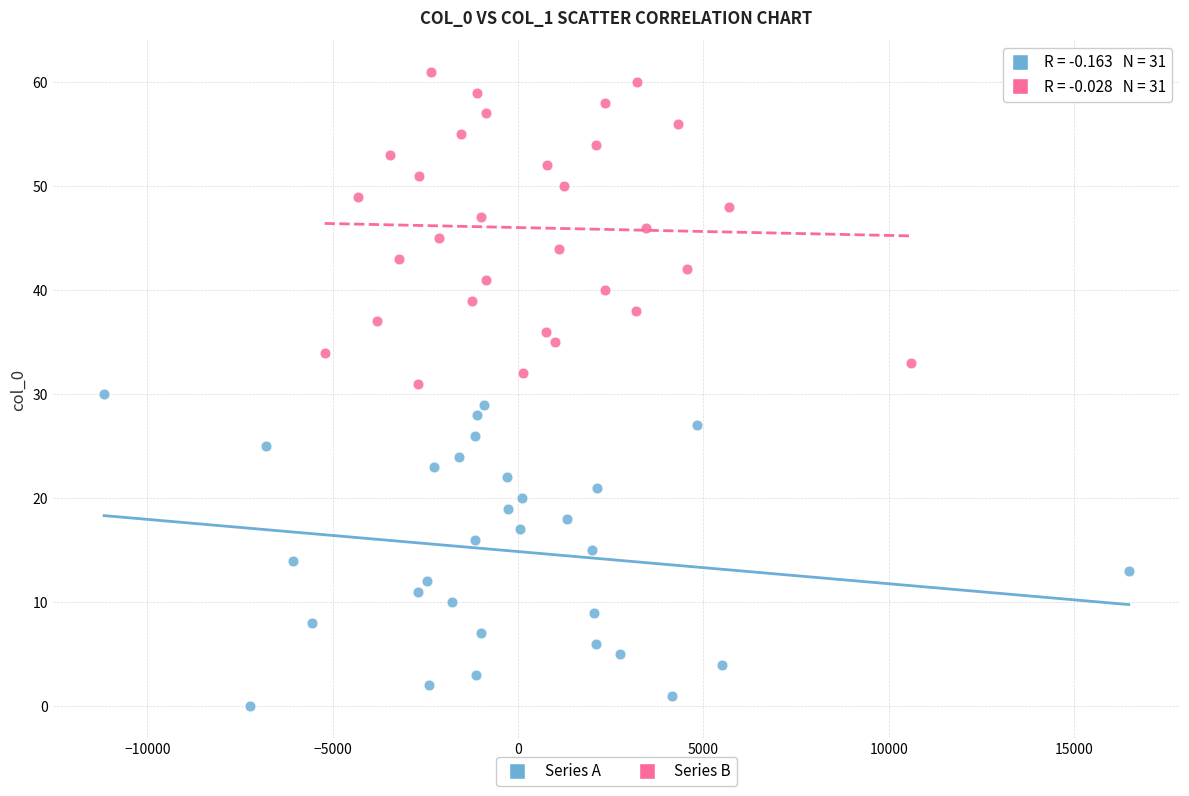

Which series reaches the minimum Y coordinate?

Series A